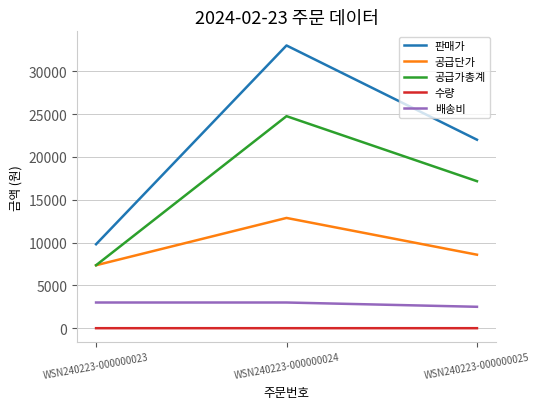

At how many categories does at least one series exceed 26690?

1